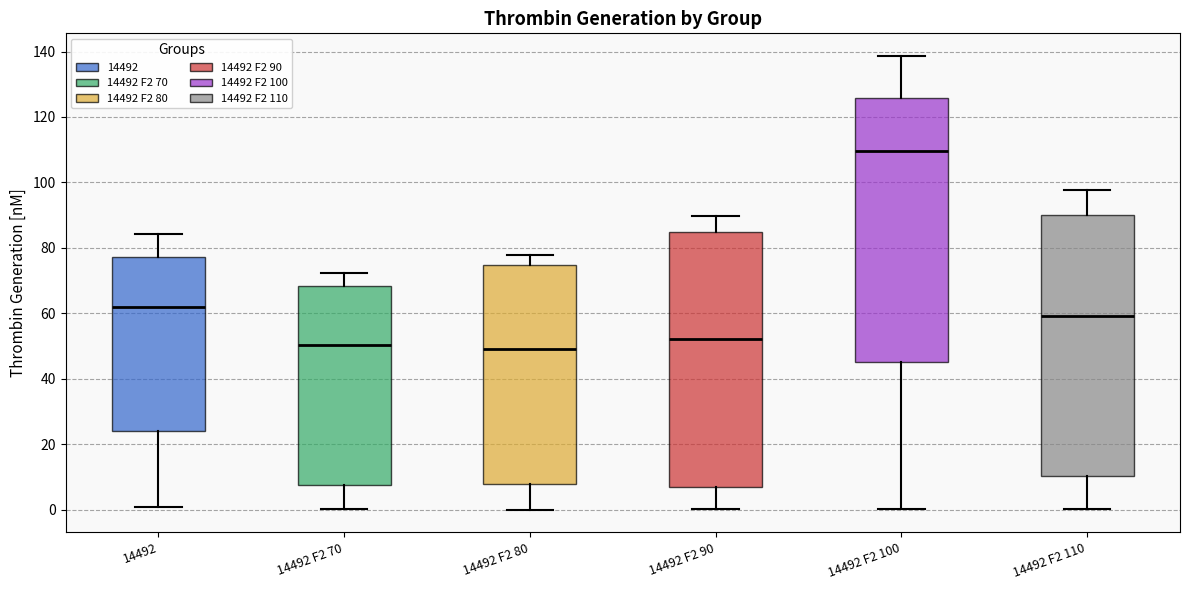

Reading left to right, read every box against the y-axis: the position of its median line, the range the box covers, and the ends of its whiskers. The values are not printed on the chart, so give them approximately, as read against the axis.

14492: median 62, box 24 to 78, whiskers 0 to 84
14492 F2 70: median 50, box 8 to 68, whiskers 0 to 72
14492 F2 80: median 50, box 8 to 74, whiskers 0 to 78
14492 F2 90: median 52, box 6 to 84, whiskers 0 to 90
14492 F2 100: median 110, box 46 to 126, whiskers 0 to 138
14492 F2 110: median 60, box 10 to 90, whiskers 0 to 98